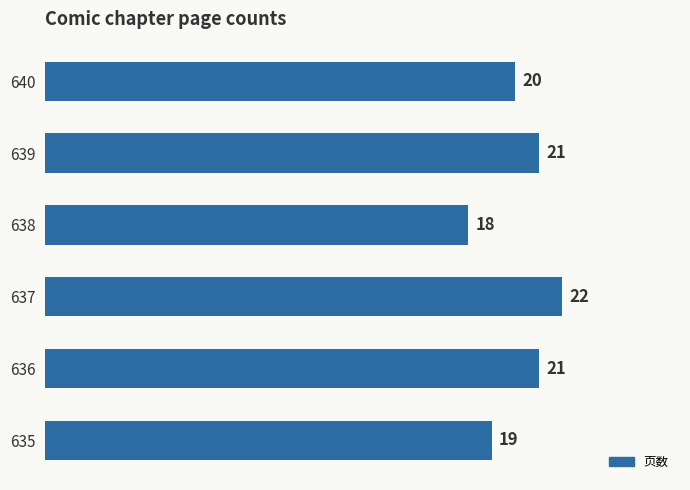

How many distinct data groups are displayed?

1